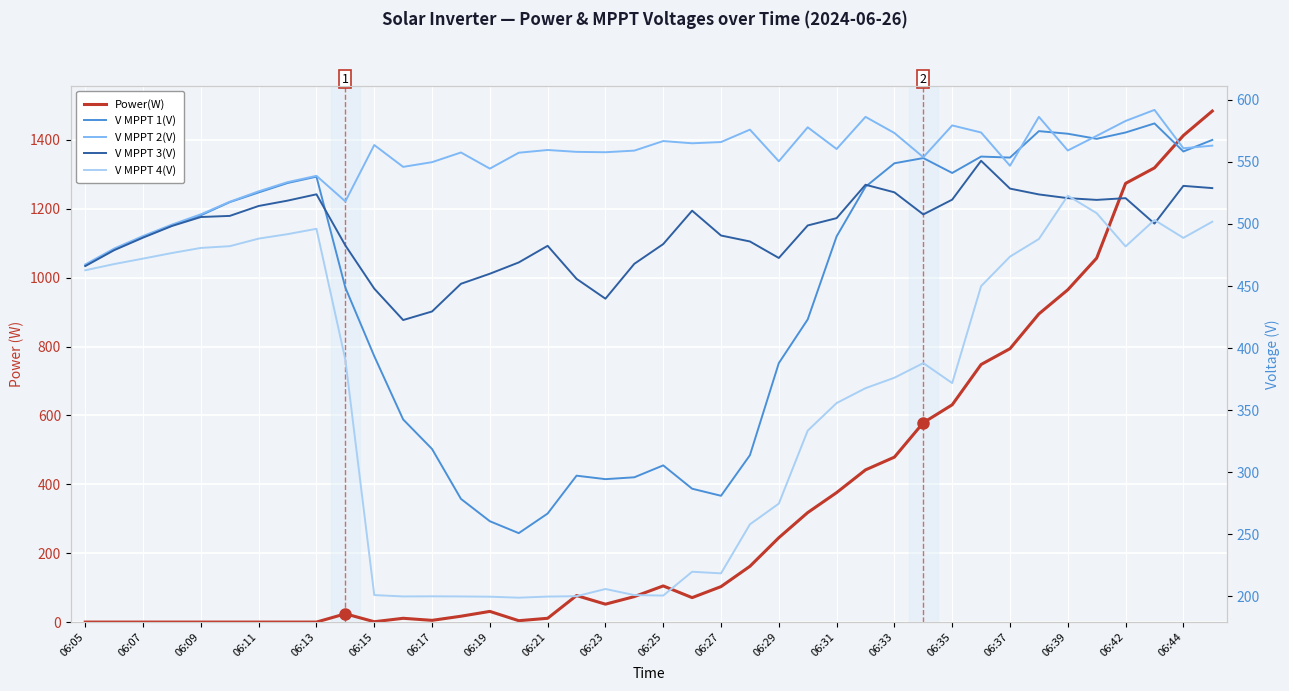

Reading left to right, transcribe all the data shown in this chart.

Power(W): 0.0	0.0	0.0	0.0	0.0	0.0	0.0	0.0	0.0	24.0	1.0	11.0	5.0	17.0	31.0	4.0	11.0	77.0	52.0	74.0	105.0	71.0	103.0	162.0	245.0	318.0	376.0	442.0	479.0	579.0	631.0	748.0	794.0	895.0	965.0	1057.0	1274.0	1319.0	1413.0	1484.0
V MPPT 1(V): 466.5	479.4	489.5	498.7	507.0	517.6	525.4	533.0	538.1	448.7	393.5	342.5	318.7	278.5	260.5	250.9	266.7	297.2	294.4	295.9	305.5	286.7	281.0	313.7	387.9	423.1	490.0	530.0	548.9	553.1	541.1	554.3	553.5	574.8	572.7	568.6	573.7	581.0	558.4	567.7
V MPPT 2(V): 467.4	480.2	490.3	499.5	507.8	517.9	526.3	533.7	538.8	518.2	563.6	546.0	549.8	557.6	544.6	557.4	559.6	558.1	557.8	559.1	566.8	565.0	566.0	576.0	550.5	577.9	560.4	586.3	573.3	553.8	579.4	573.7	546.9	586.3	559.2	571.0	583.0	591.9	561.0	563.1
V MPPT 3(V): 466.1	478.9	489.0	498.4	505.6	506.5	514.5	518.8	523.9	482.7	447.9	422.6	429.5	451.8	459.9	469.0	482.4	455.8	439.8	467.9	483.8	510.7	490.7	485.9	472.6	498.8	504.7	531.6	525.5	507.7	519.6	550.9	528.5	523.8	520.8	519.4	520.8	500.3	530.7	528.9
V MPPT 4(V): 462.7	467.7	472.1	476.6	480.7	482.1	488.2	491.8	496.1	390.6	201.0	199.9	200.0	199.9	199.7	198.9	199.8	200.1	205.9	201.0	200.6	219.8	218.5	258.0	274.7	333.5	355.7	367.7	376.1	387.9	371.8	449.9	473.7	487.9	522.8	508.7	481.9	503.2	488.8	501.8